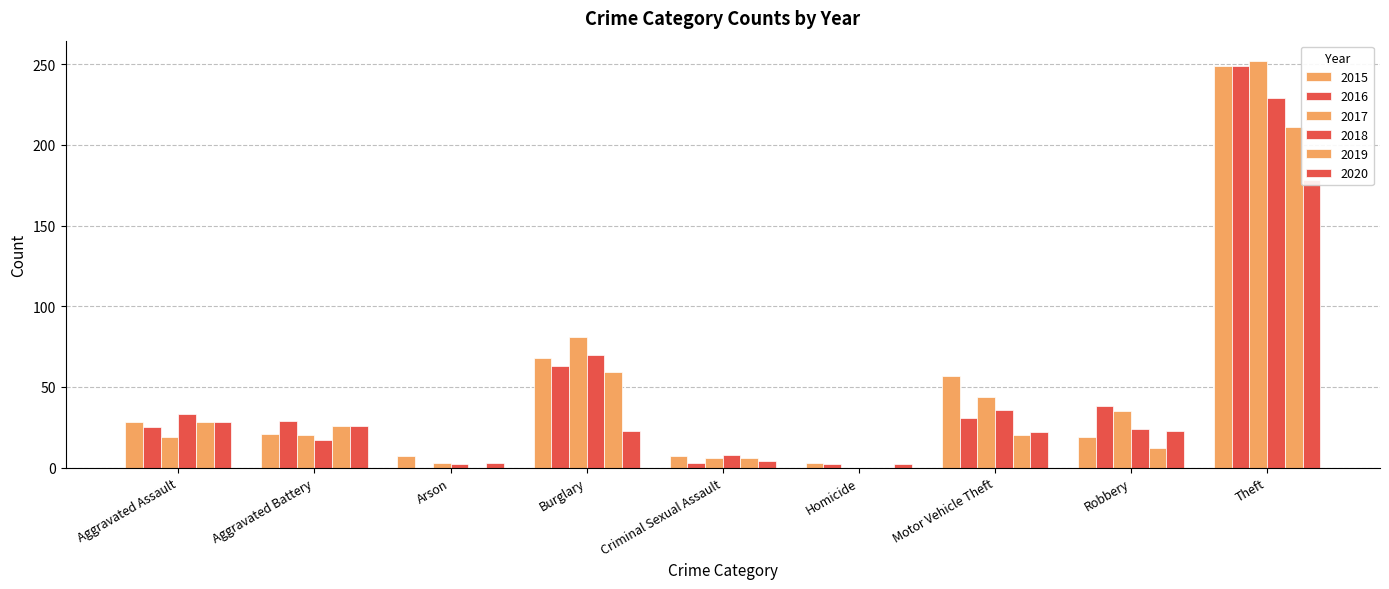

Reading left to right, transcribe all the data shown in this chart.

2015: Aggravated Assault=28	Aggravated Battery=21	Arson=7	Burglary=68	Criminal Sexual Assault=7	Homicide=3	Motor Vehicle Theft=57	Robbery=19	Theft=249
2016: Aggravated Assault=25	Aggravated Battery=29	Arson=0	Burglary=63	Criminal Sexual Assault=3	Homicide=2	Motor Vehicle Theft=31	Robbery=38	Theft=249
2017: Aggravated Assault=19	Aggravated Battery=20	Arson=3	Burglary=81	Criminal Sexual Assault=6	Homicide=0	Motor Vehicle Theft=44	Robbery=35	Theft=252
2018: Aggravated Assault=33	Aggravated Battery=17	Arson=2	Burglary=70	Criminal Sexual Assault=8	Homicide=0	Motor Vehicle Theft=36	Robbery=24	Theft=229
2019: Aggravated Assault=28	Aggravated Battery=26	Arson=0	Burglary=59	Criminal Sexual Assault=6	Homicide=0	Motor Vehicle Theft=20	Robbery=12	Theft=211
2020: Aggravated Assault=28	Aggravated Battery=26	Arson=3	Burglary=23	Criminal Sexual Assault=4	Homicide=2	Motor Vehicle Theft=22	Robbery=23	Theft=178